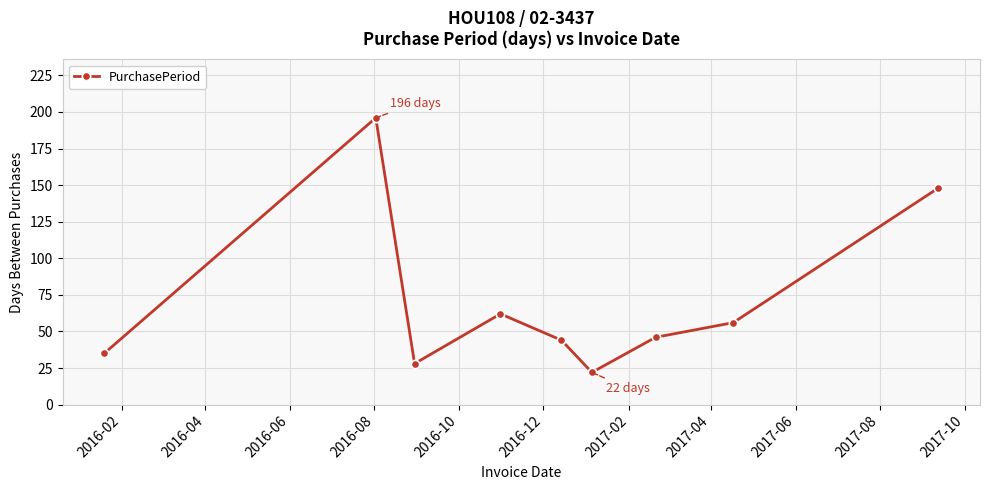

What is the average value?

71